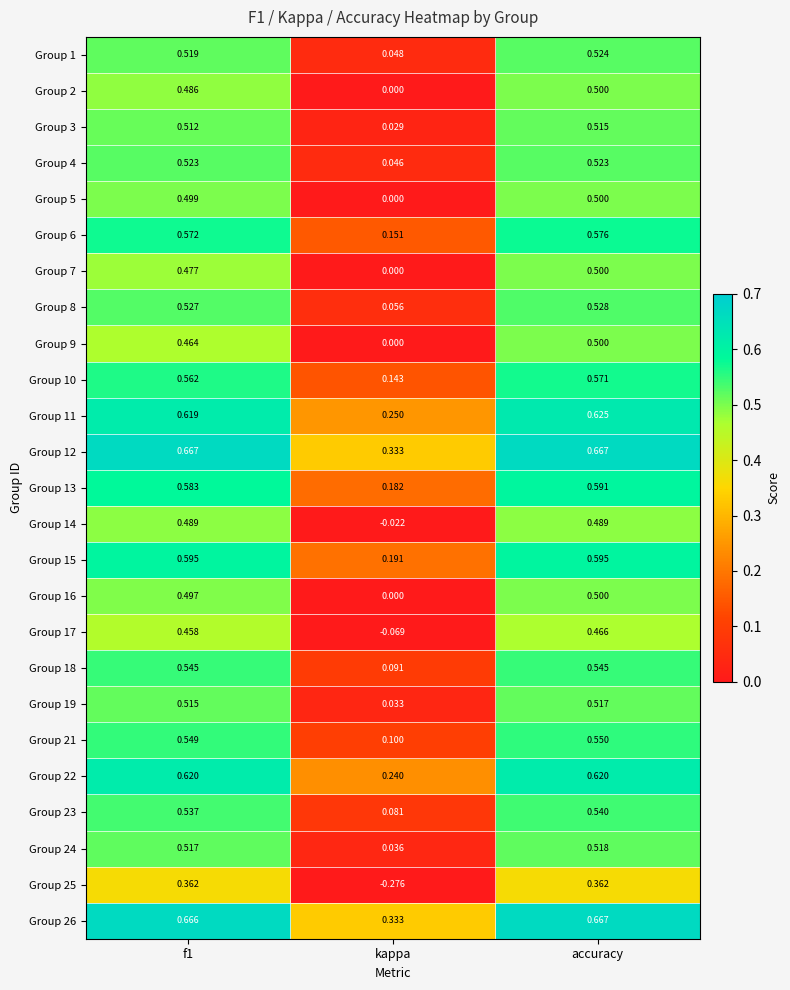

At which category is the sum across all series the highest?

accuracy